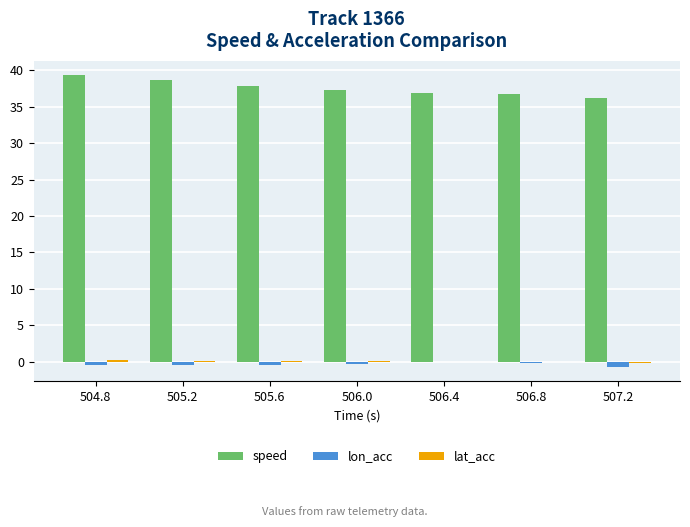

Does the chart contain stacked bars?

No